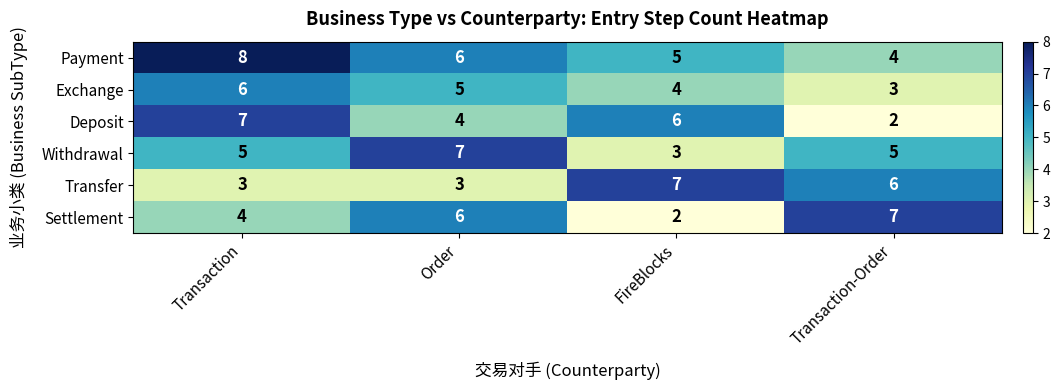

How many data points does each series have?

4